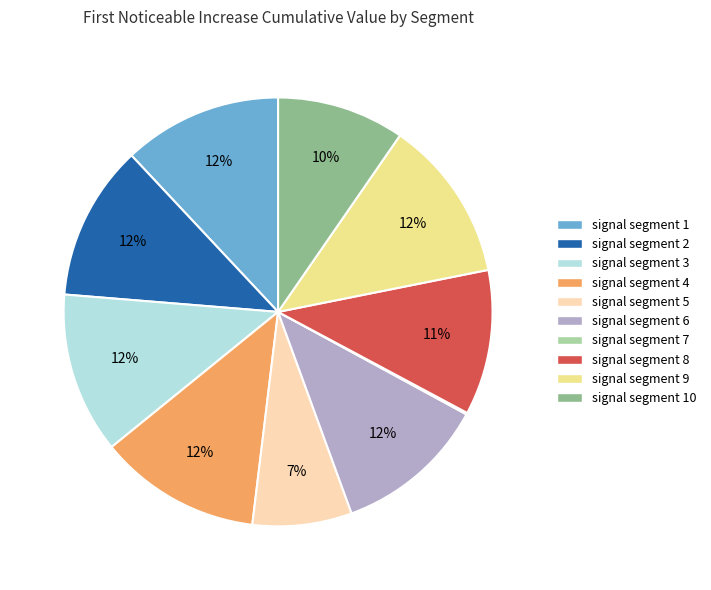

Does any single category account for the majority?

No